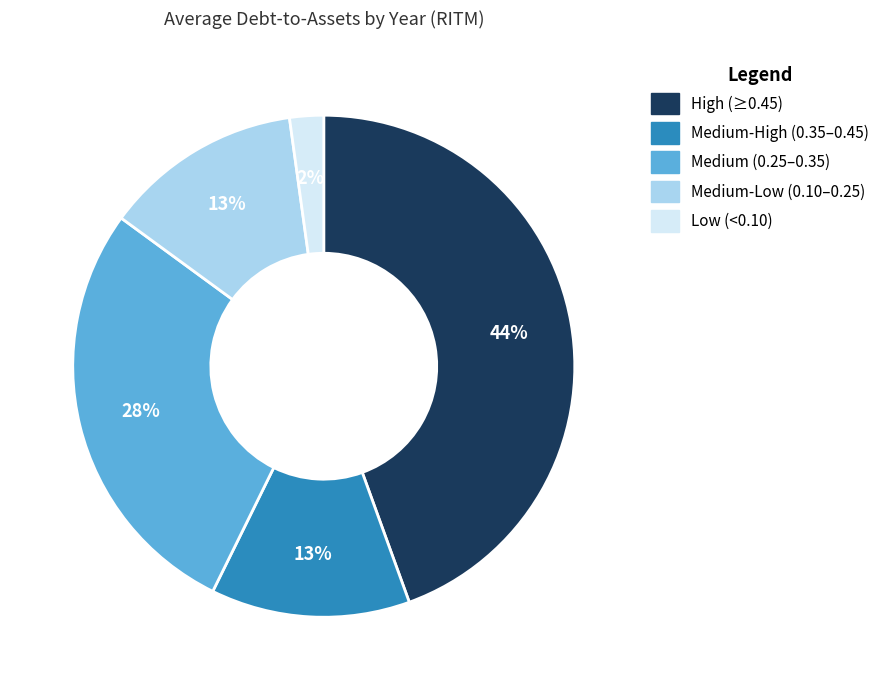

To the nearest percent, what is the average slice percentage?

20%